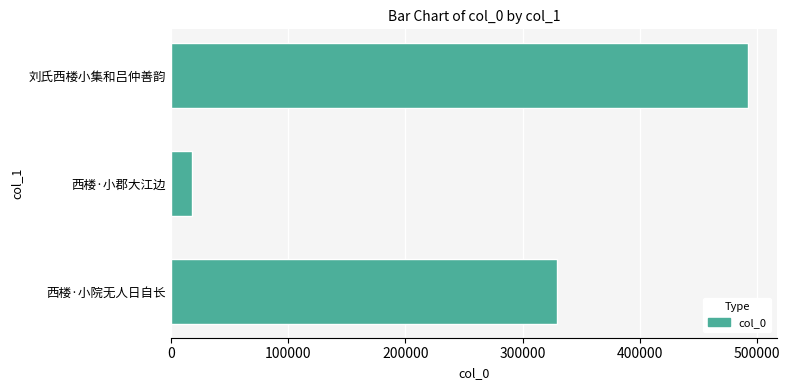

How many values are below 328866?

1